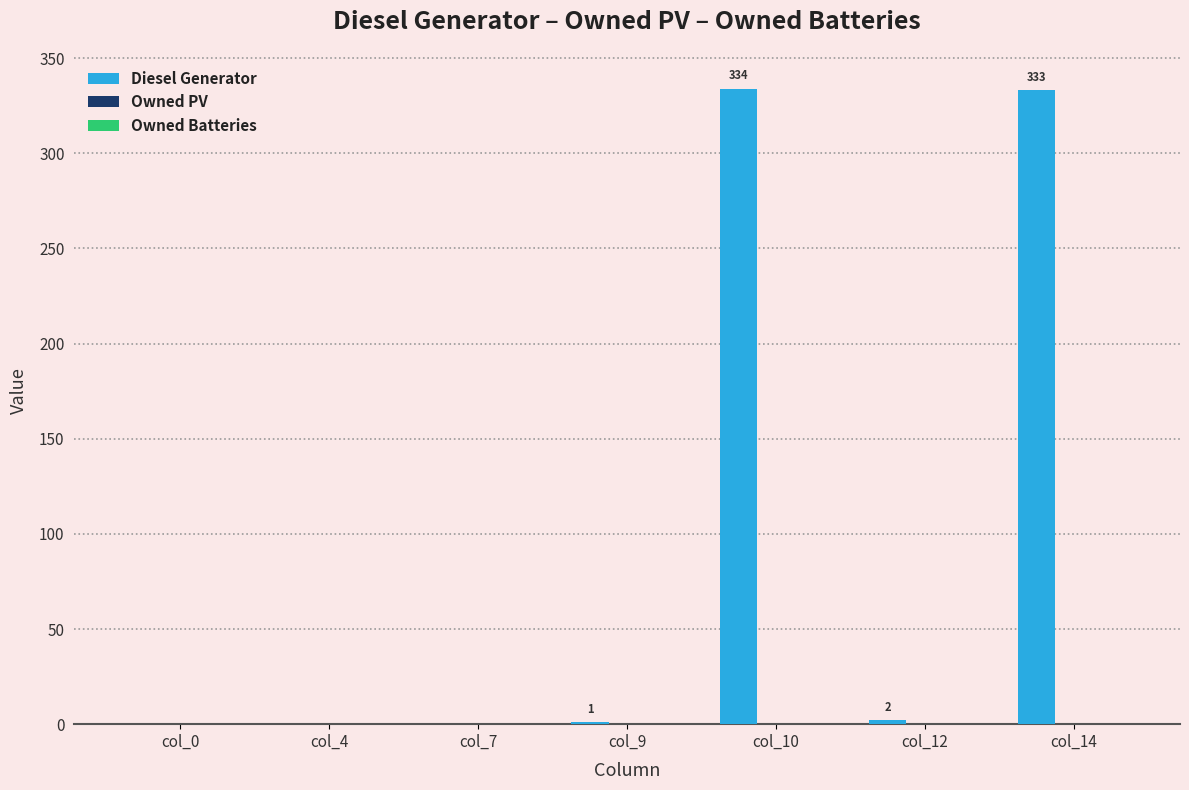

At which label is the value closest to 167?

col_12